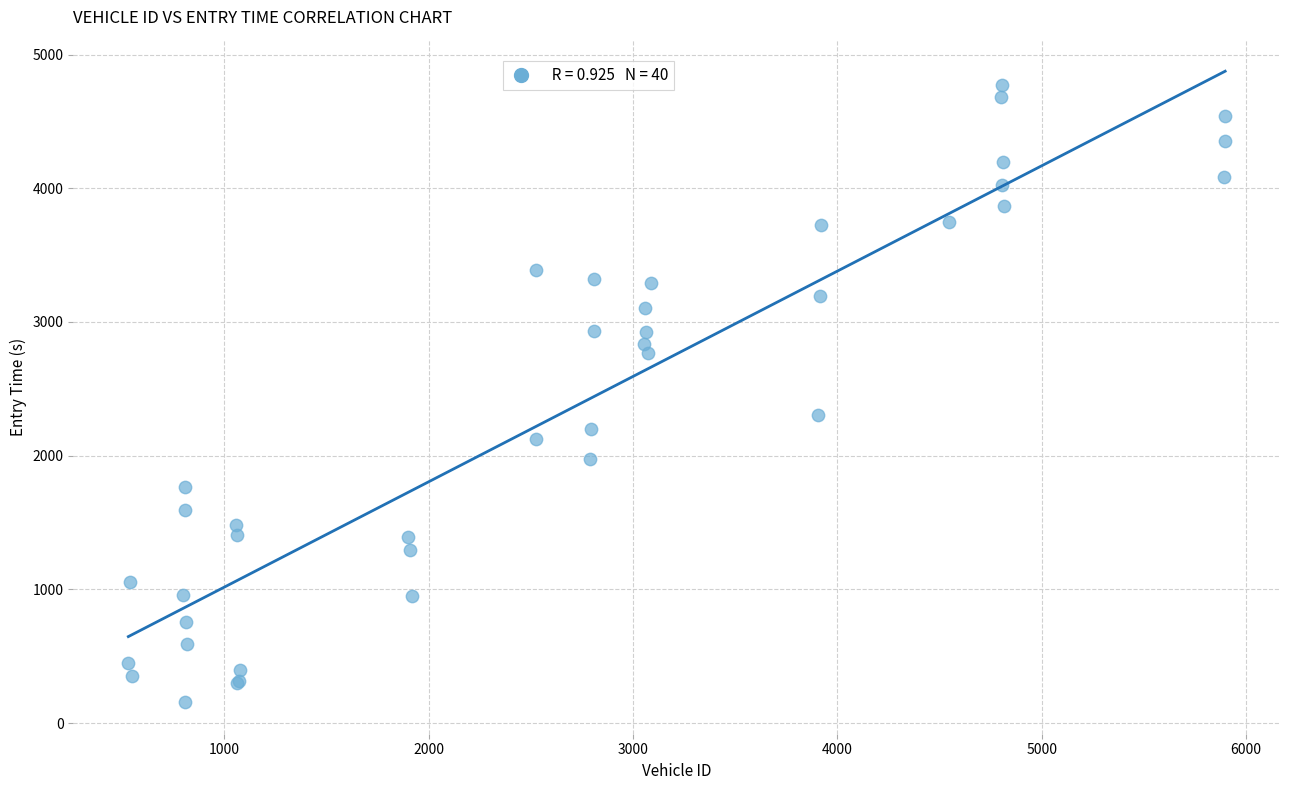

What Y value in the scatter plot is closest to 2464?

2304.6